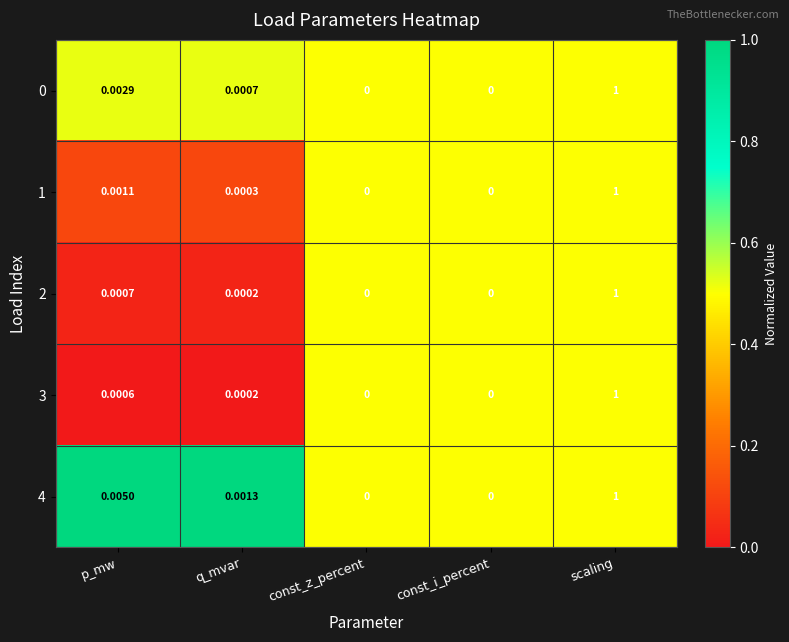

At which category is the sum across all series the highest?

scaling